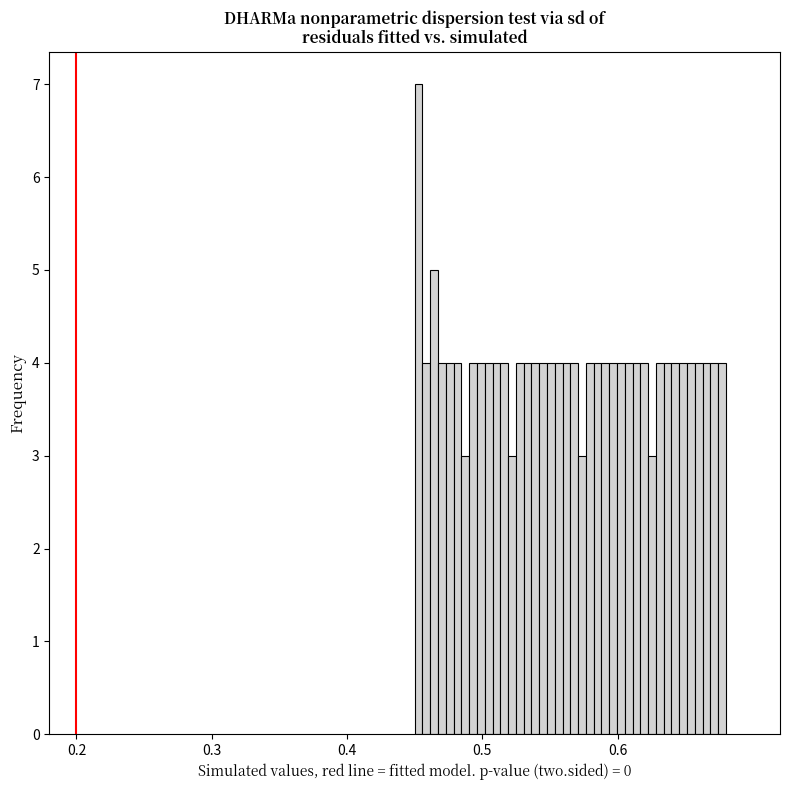

Around what value on the x-axis is the tallest bar? Give the approximate position of its centre, as read against the axis.

0.45